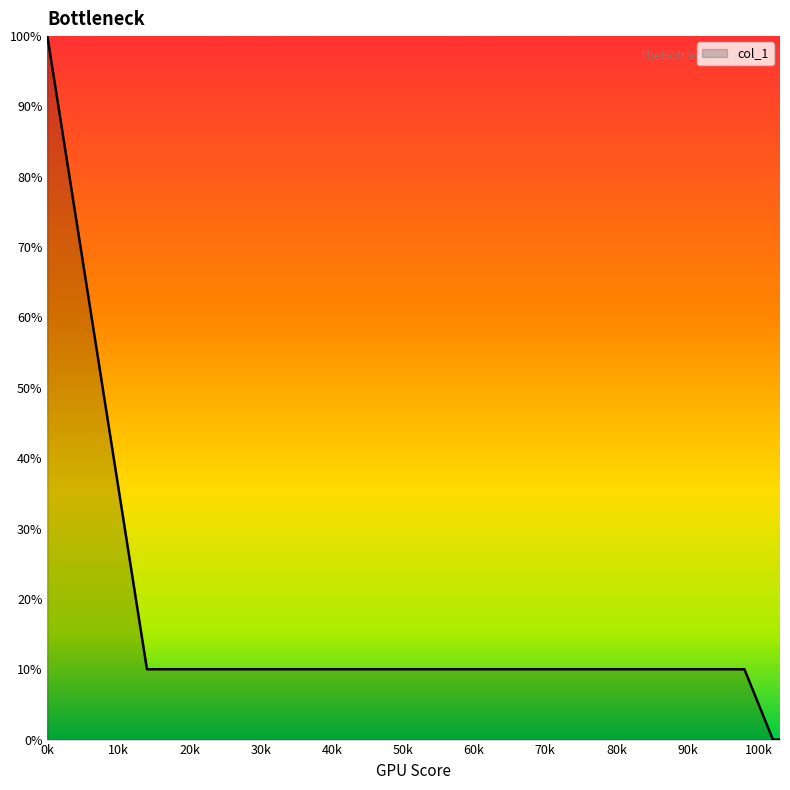

Where is the data nearest to the value 5?

14